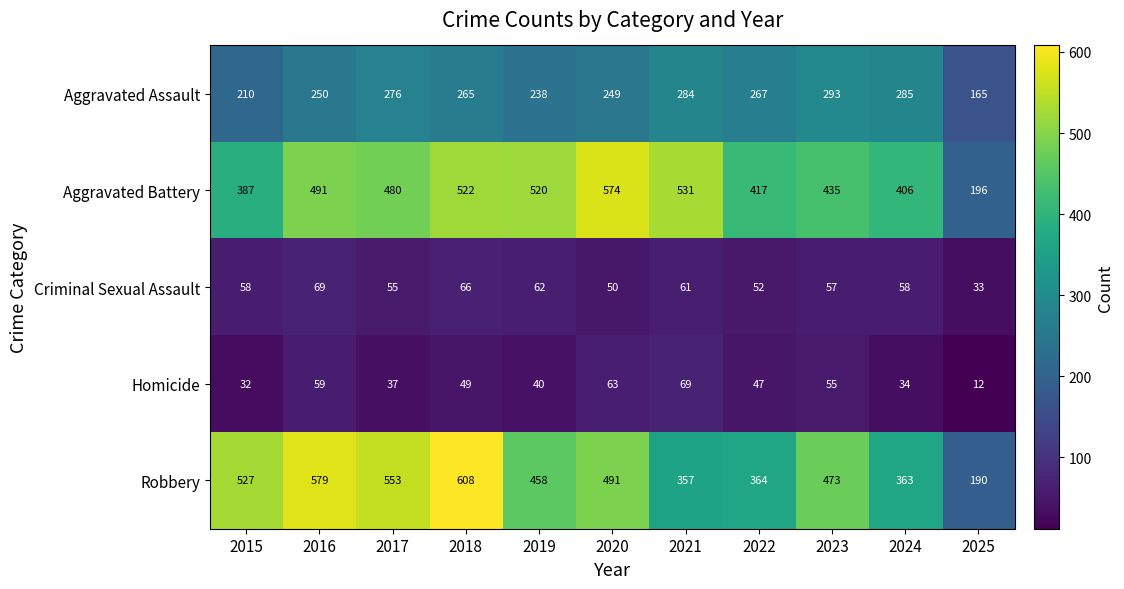

What is the average value of the Aggravated Battery series?

451